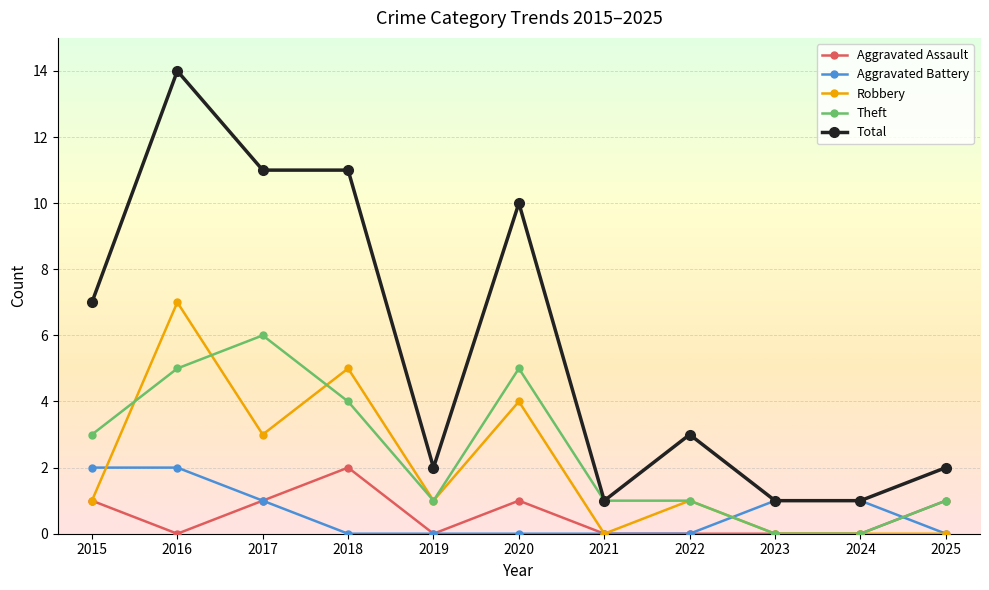

Reading right to left, list all the values displayed in this chart.

Aggravated Assault: 2025=1	2024=0	2023=0	2022=0	2021=0	2020=1	2019=0	2018=2	2017=1	2016=0	2015=1
Aggravated Battery: 2025=0	2024=1	2023=1	2022=0	2021=0	2020=0	2019=0	2018=0	2017=1	2016=2	2015=2
Robbery: 2025=0	2024=0	2023=0	2022=1	2021=0	2020=4	2019=1	2018=5	2017=3	2016=7	2015=1
Theft: 2025=1	2024=0	2023=0	2022=1	2021=1	2020=5	2019=1	2018=4	2017=6	2016=5	2015=3
Total: 2025=2	2024=1	2023=1	2022=3	2021=1	2020=10	2019=2	2018=11	2017=11	2016=14	2015=7